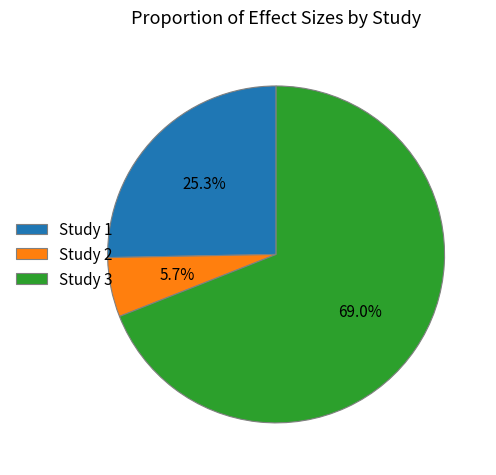

Which category accounts for the majority?

Study 3